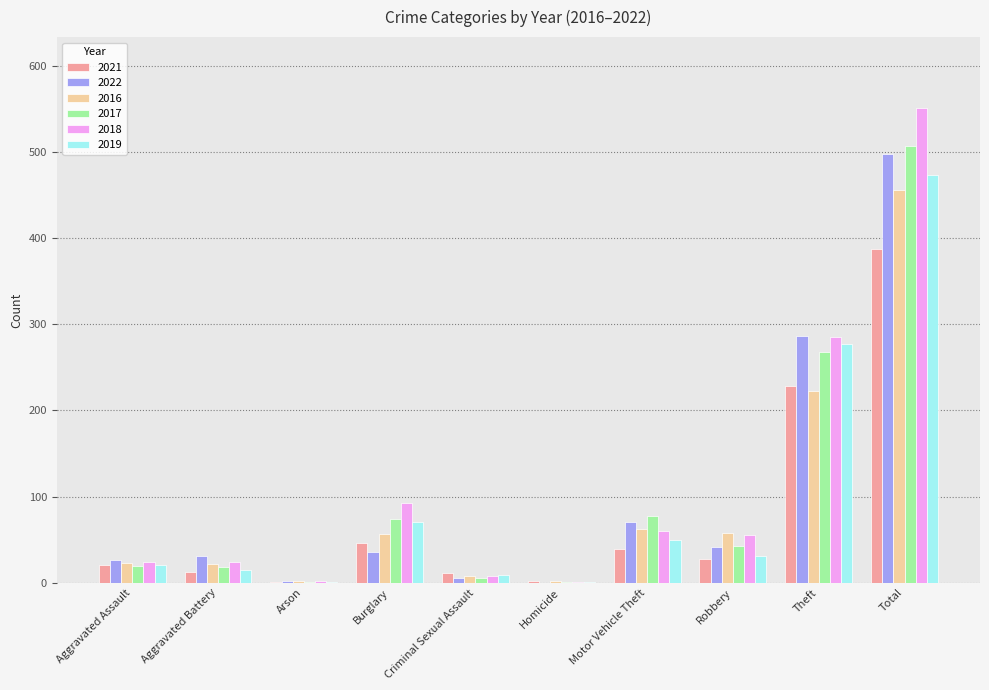

At which label is 2022 closest to 249?

Theft